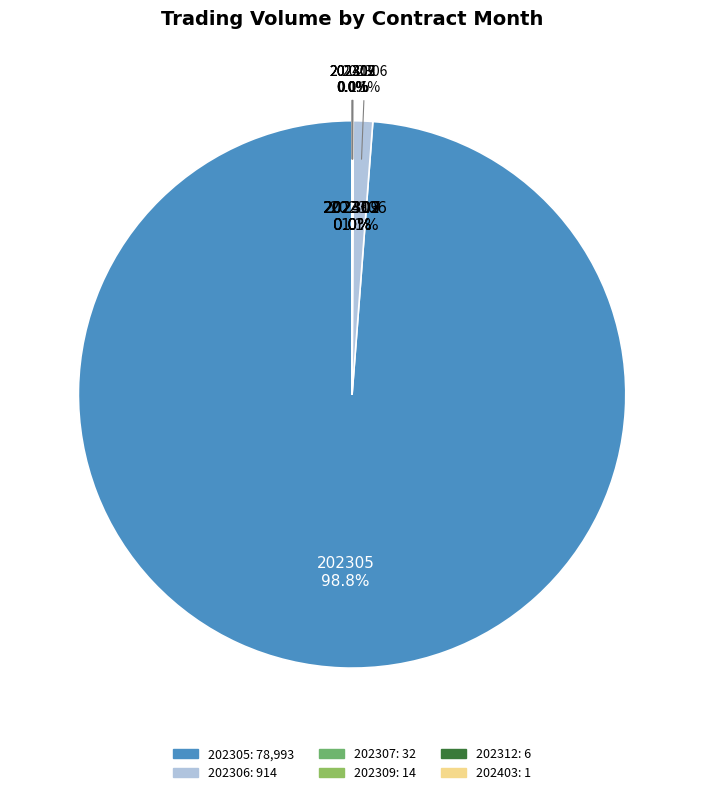

Does 202305 account for over 50% of the chart?

Yes